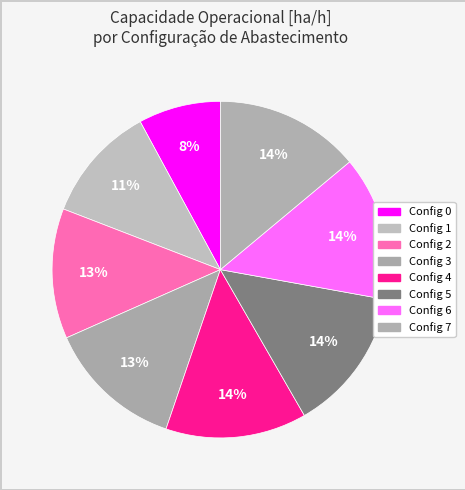

How many segments does this pie chart have?

8